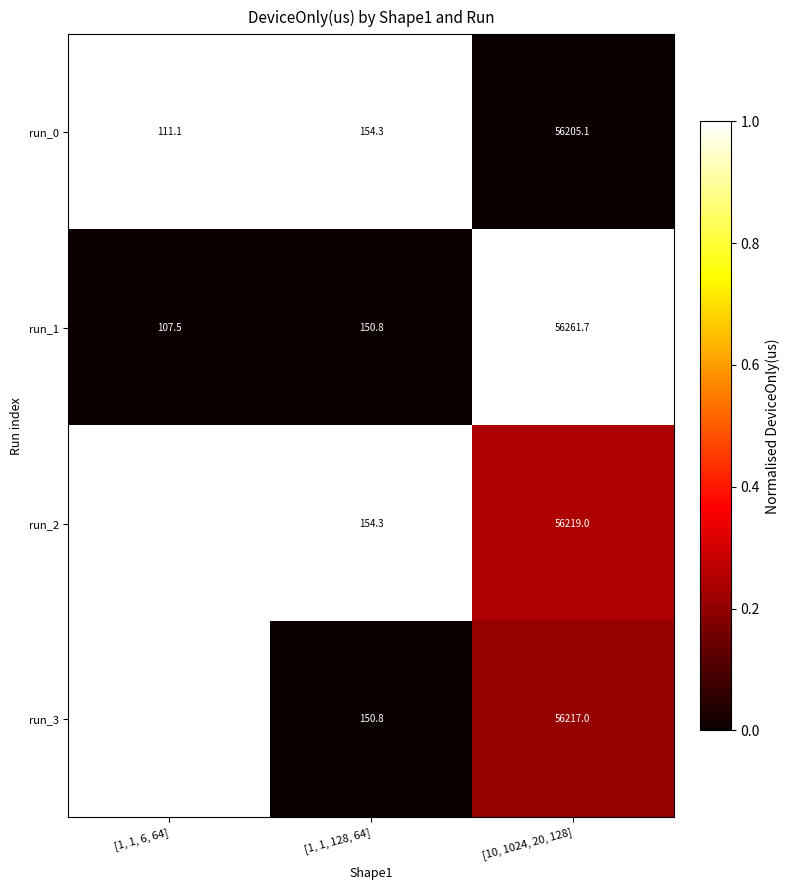

How many distinct data groups are displayed?

4